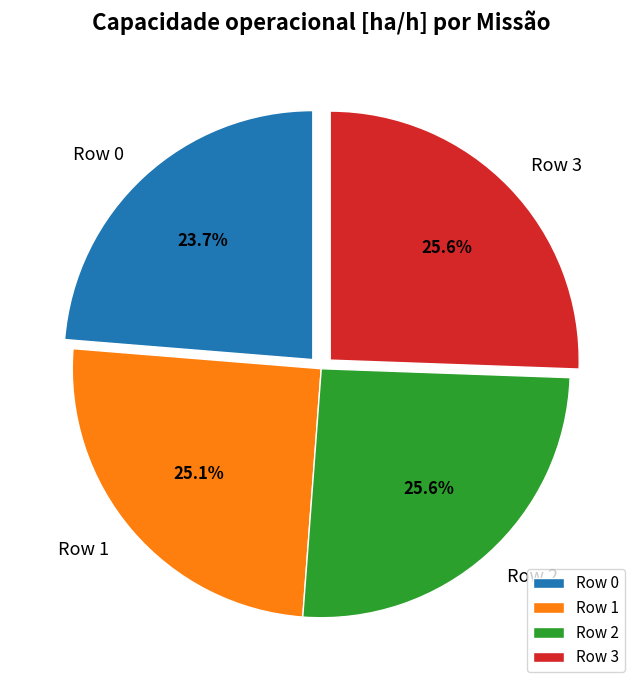

To the nearest percent, what is the average slice percentage?

25%